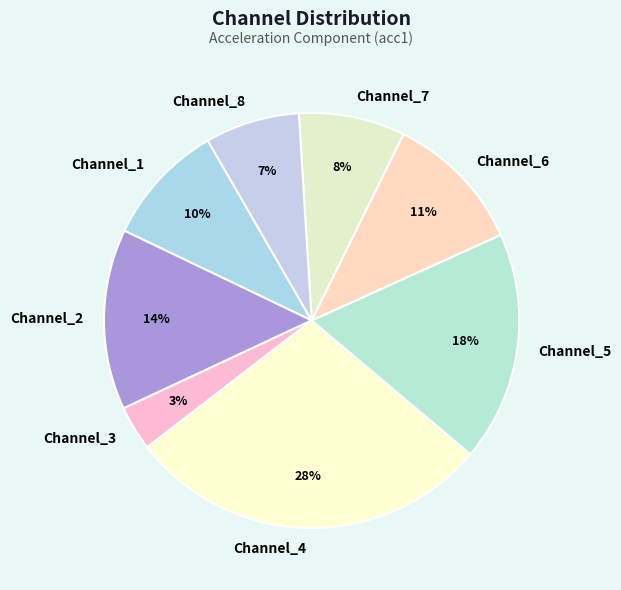

Does any single category account for the majority?

No